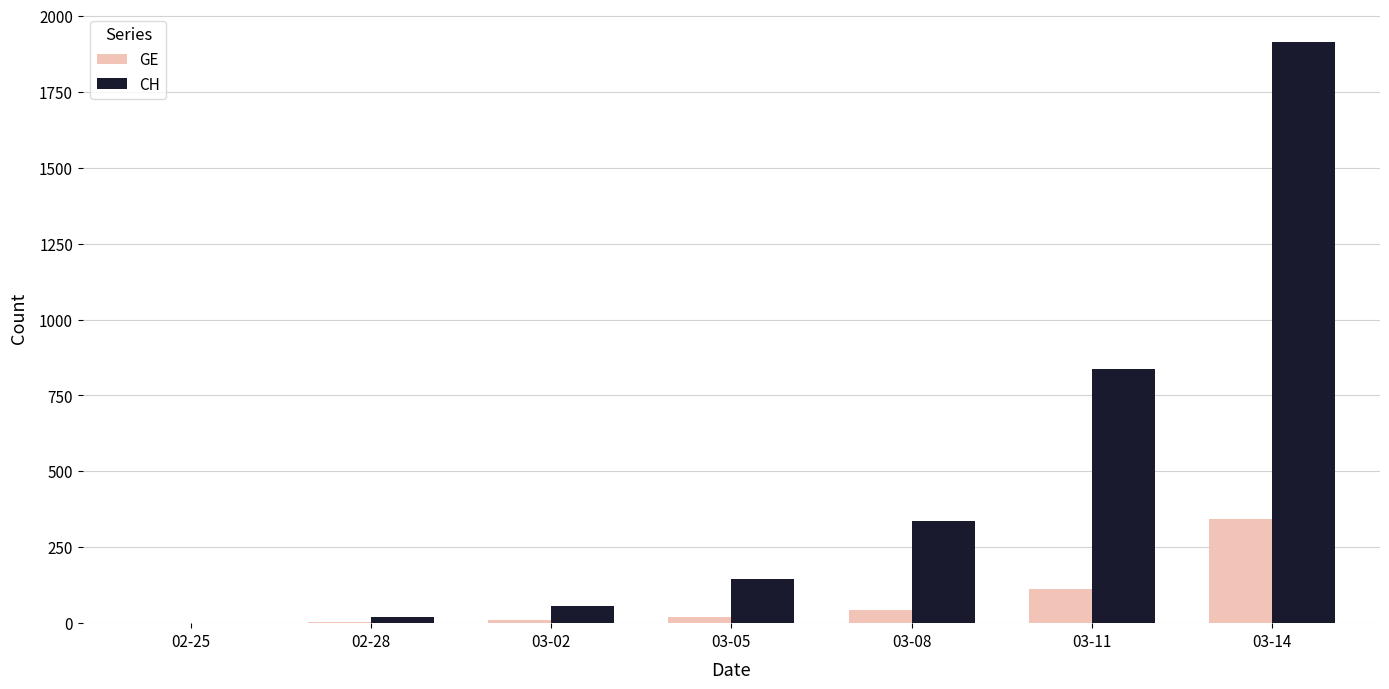

What is the difference between the CH values at 03-11 and 03-08?

502